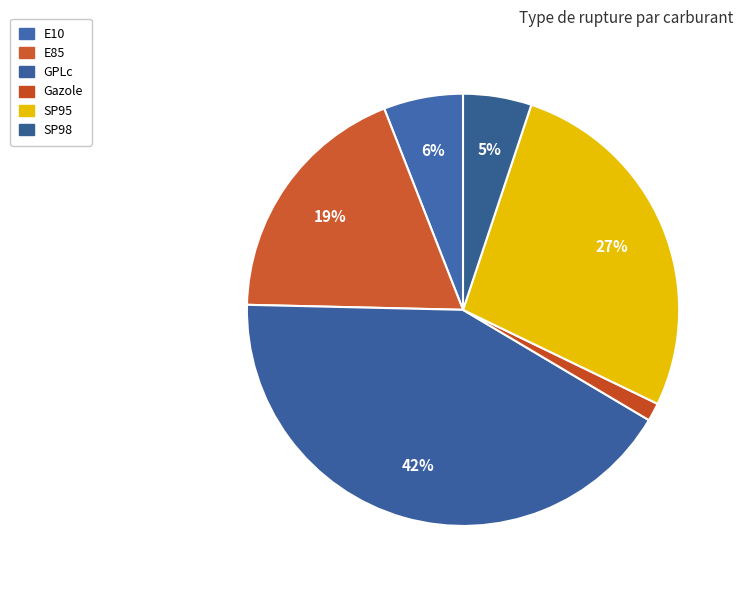

To the nearest percent, what is the combined percentage of SP98 and SP95?

32%